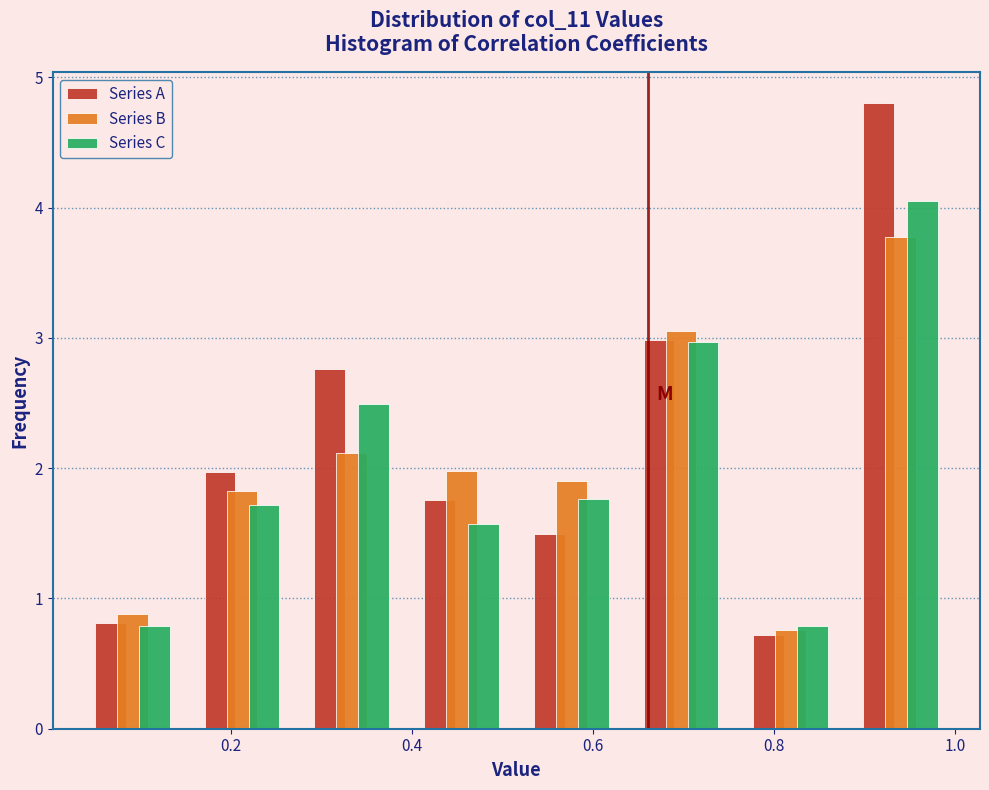

Reading left to right, transcribe this chart: for each range on the x-axis, give the height of each series' bar. Neither the bar edges nor the heights are printed on the chart, so give them approximately, as read against the axes.

0.04 to 0.16: Series A=0.8	Series B=0.9	Series C=0.8
0.16 to 0.28: Series A=2.0	Series B=1.8	Series C=1.7
0.28 to 0.40: Series A=2.8	Series B=2.1	Series C=2.5
0.40 to 0.52: Series A=1.8	Series B=2.0	Series C=1.6
0.52 to 0.64: Series A=1.5	Series B=1.9	Series C=1.8
0.64 to 0.76: Series A=3.0	Series B=3.1	Series C=3.0
0.76 to 0.88: Series A=0.7	Series B=0.8	Series C=0.8
0.88 to 1.00: Series A=4.8	Series B=3.8	Series C=4.0